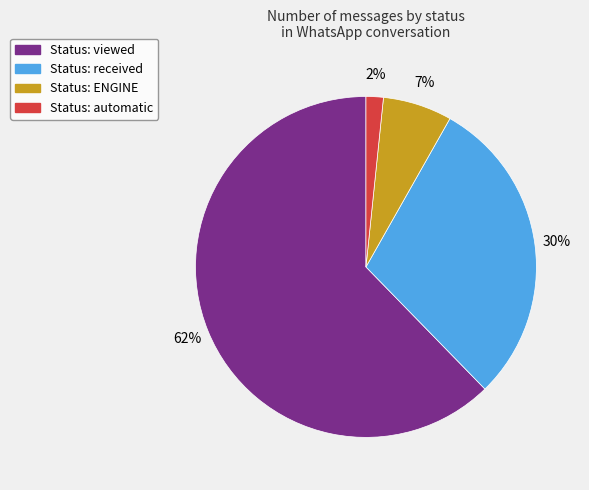

To the nearest percent, what is the average slice percentage?

25%